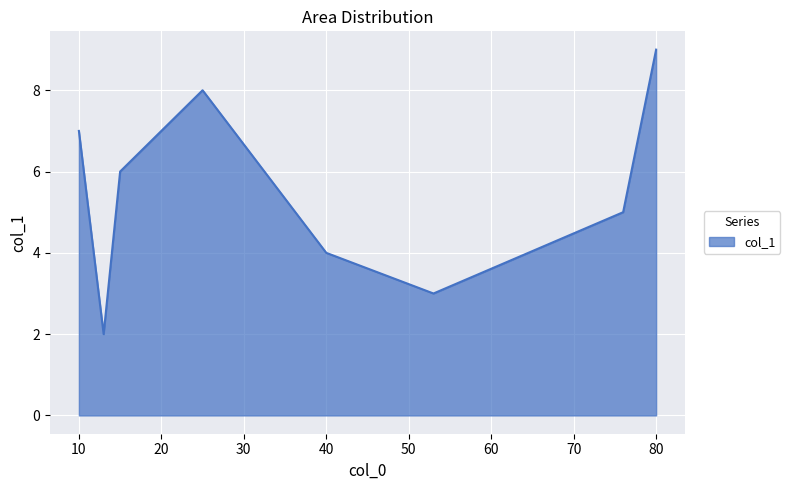

Does the chart display data point markers on the line(s)?

No